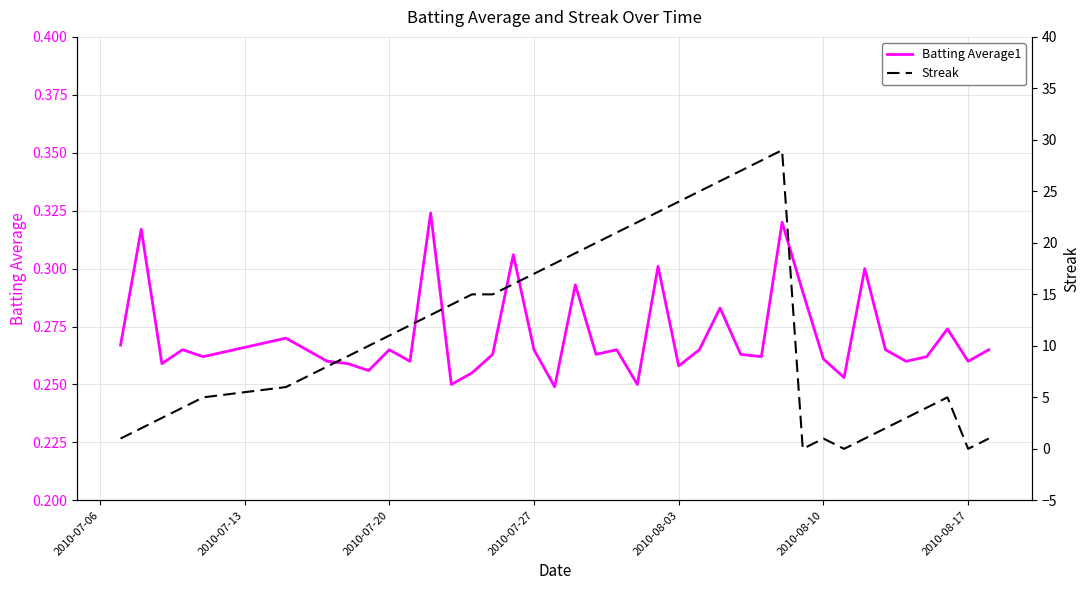

What is the total value across all series at 2010-07-27?

17.3